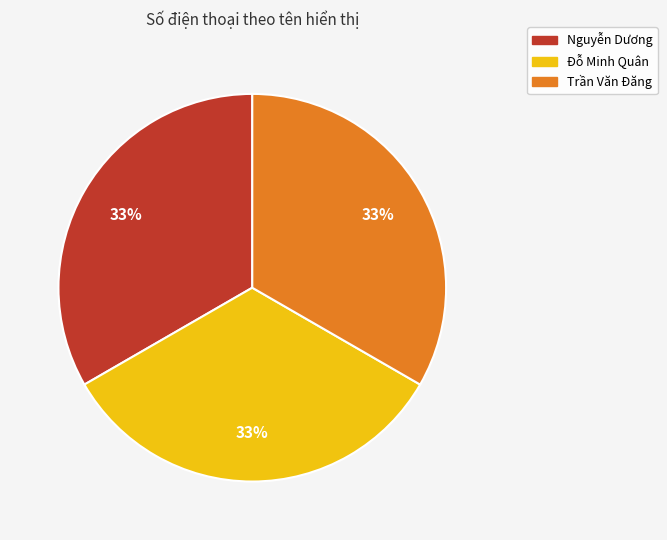

Does Đỗ Minh Quân represent more than half of the total?

No